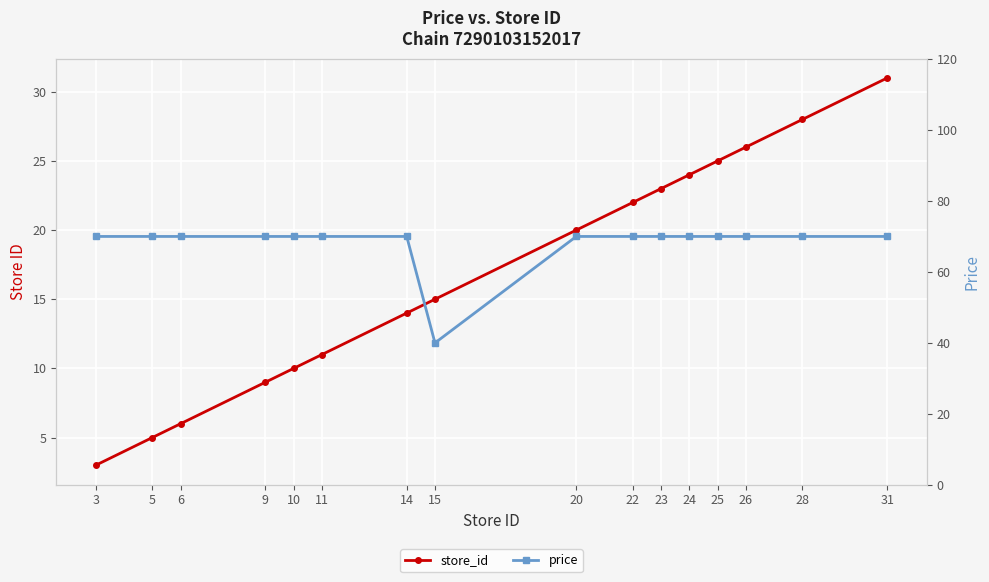

Rank the categories by price value from highest to lowest.

3, 5, 6, 9, 10, 11, 14, 20, 22, 23, 24, 25, 26, 28, 31, 15